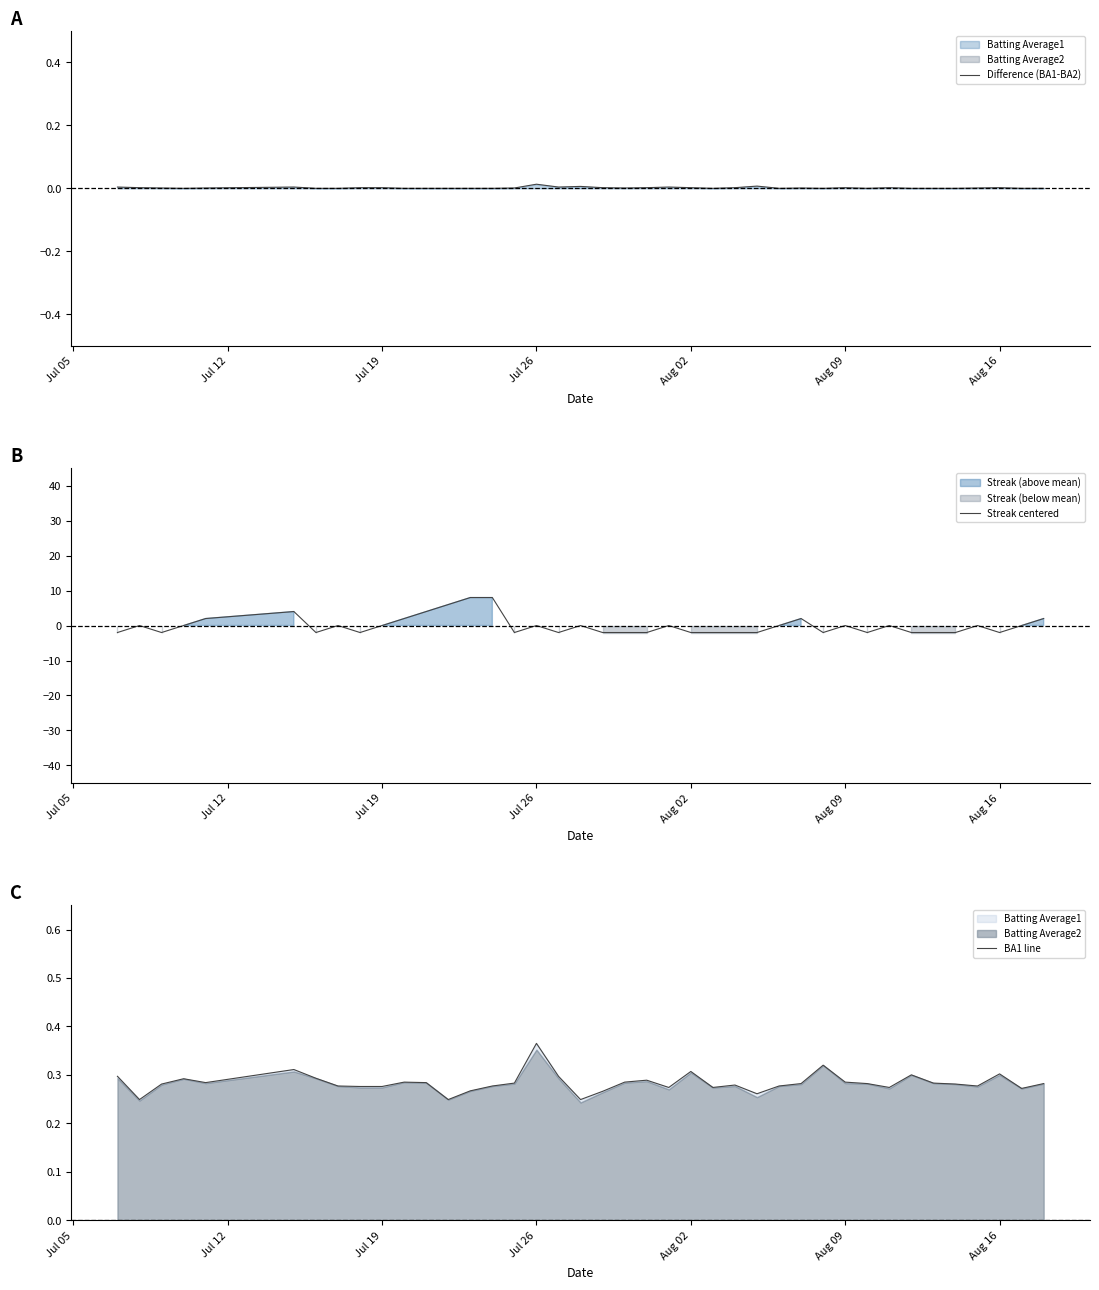

How many interior local peaks does the Streak centered series have?

10